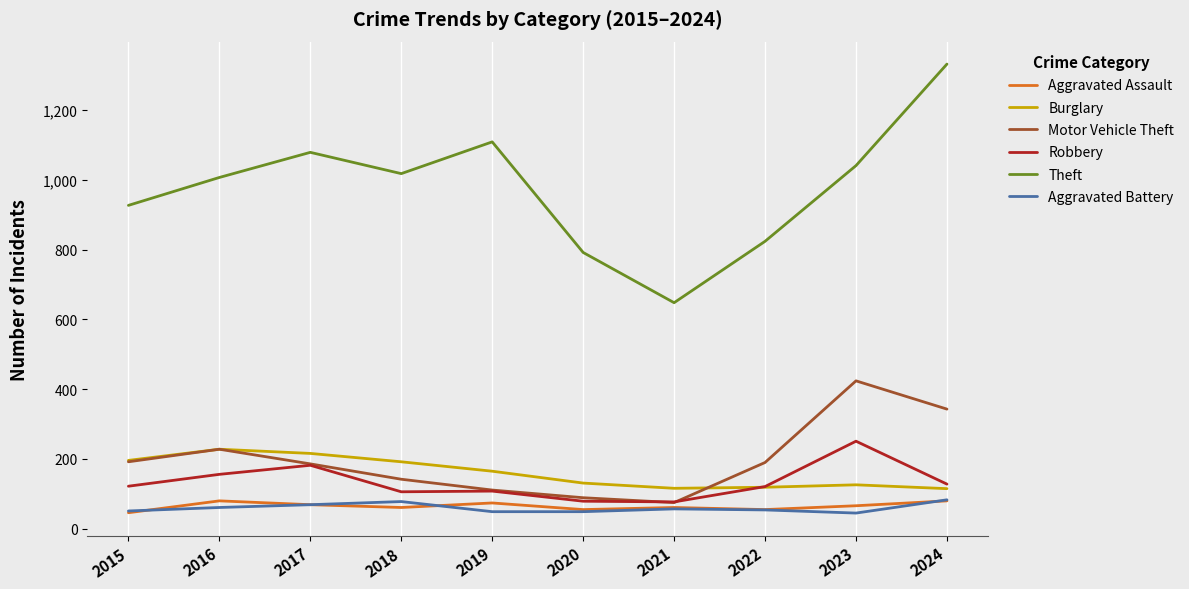

What are all the series names shown in the legend?

Aggravated Assault, Burglary, Motor Vehicle Theft, Robbery, Theft, Aggravated Battery